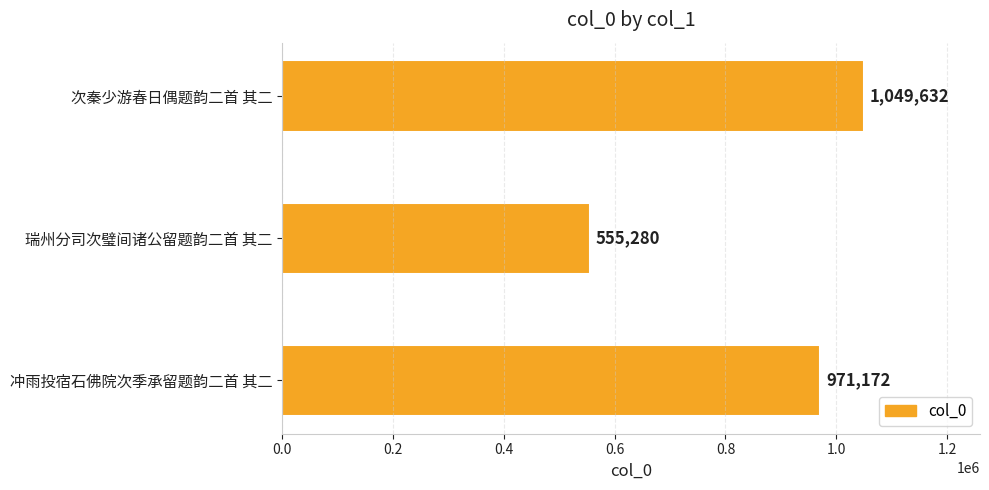

What is the change in value from 次秦少游春日偶题韵二首 其二 to 冲雨投宿石佛院次季承留题韵二首 其二?

-78460